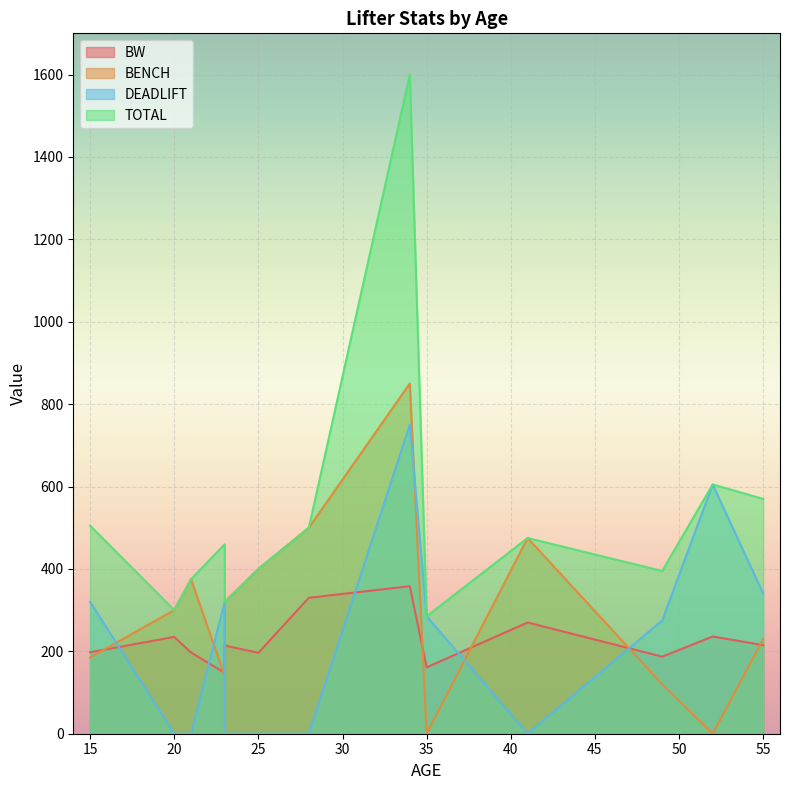

True or false: DEADLIFT has a value of 59.2 at 35.

False